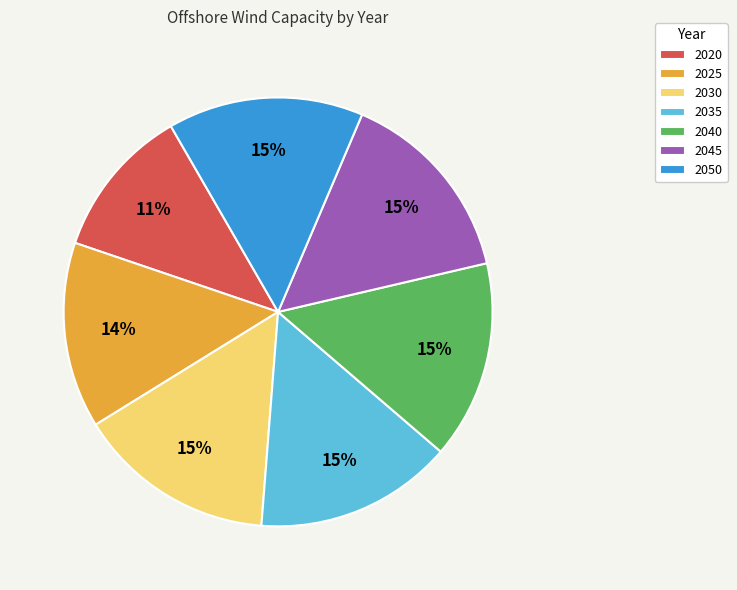

True or false: 2035 accounts for 15% of the total.

True